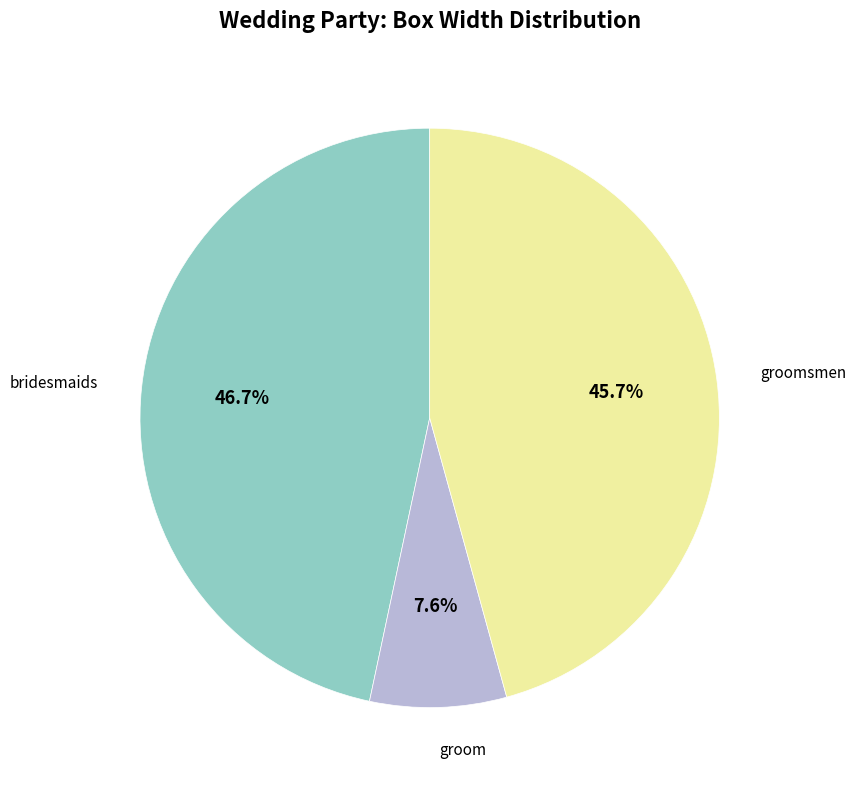

How many slices are in this pie chart?

3